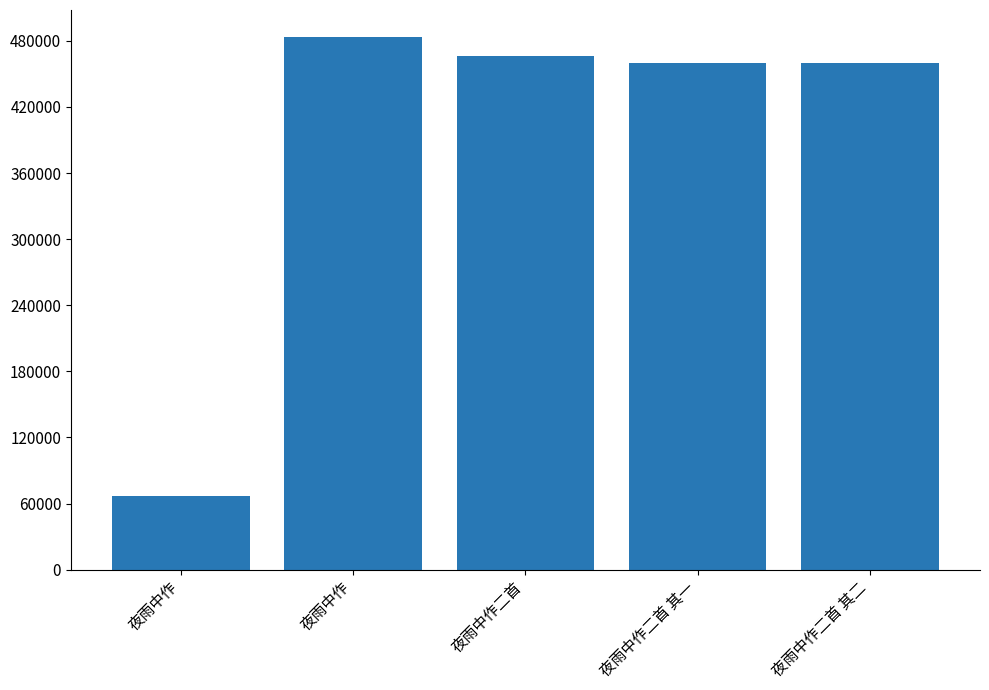

What is the difference between the maximum and minimum values?

416998